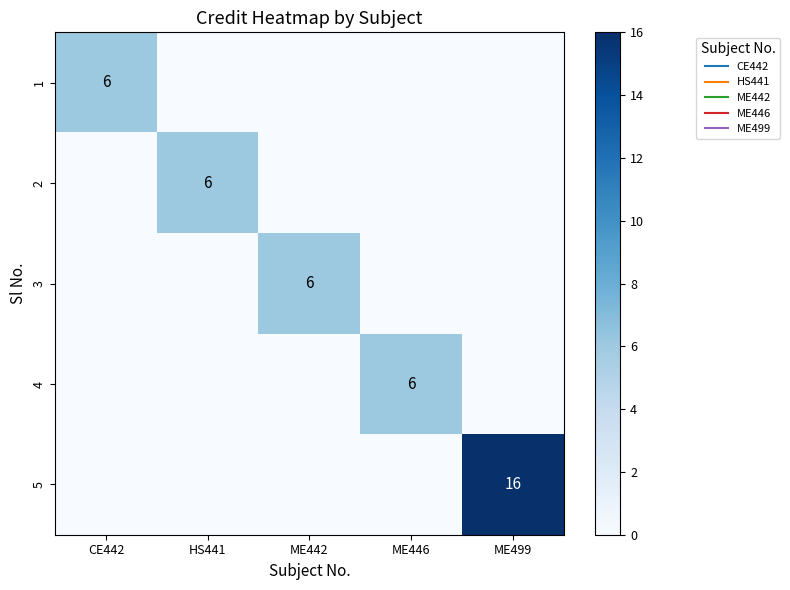

The 1 series shows 6 at CE442. True or false?

True